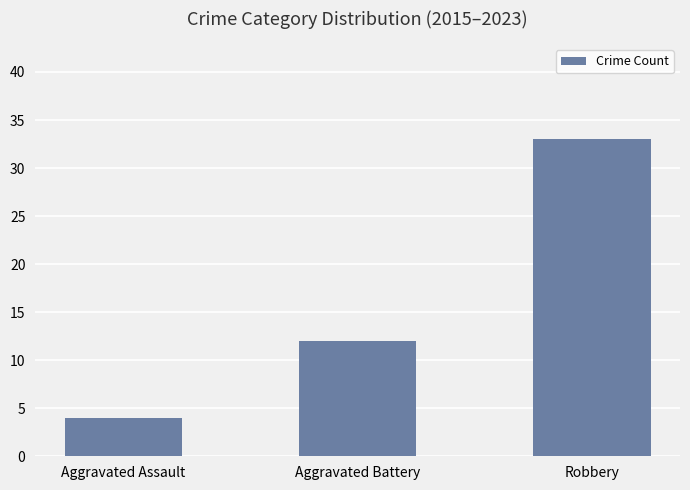

Is it true that the value at Robbery is 33?

True